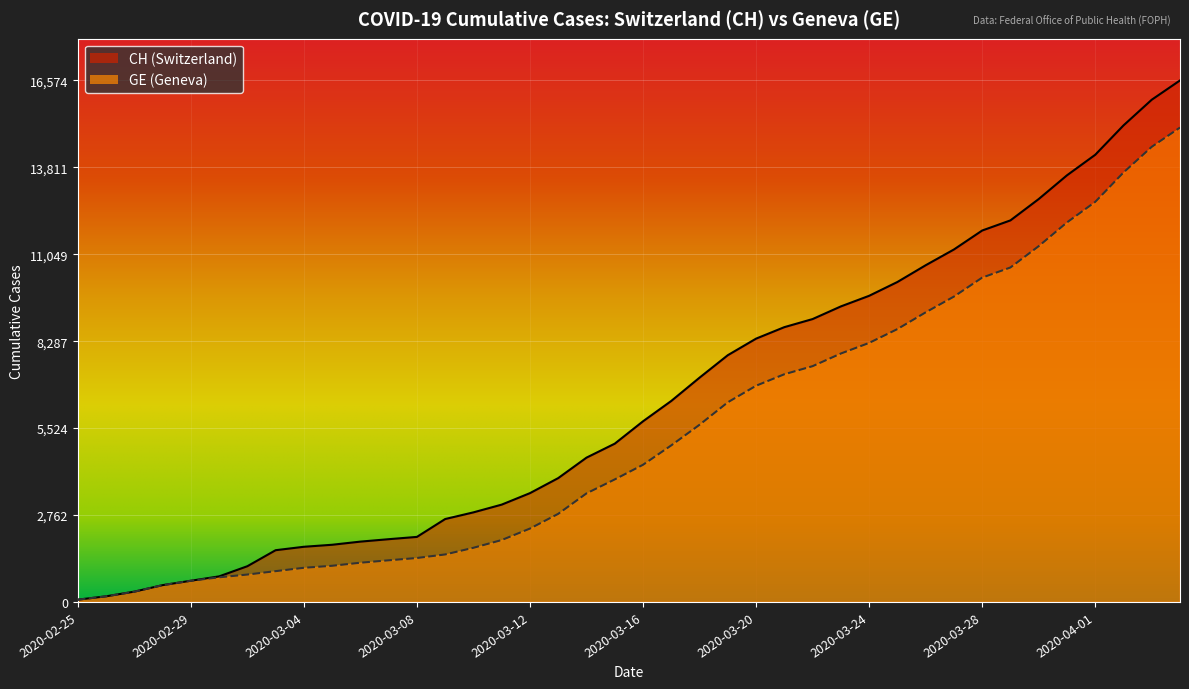

At which label does GE reach its peak?

2020-04-04